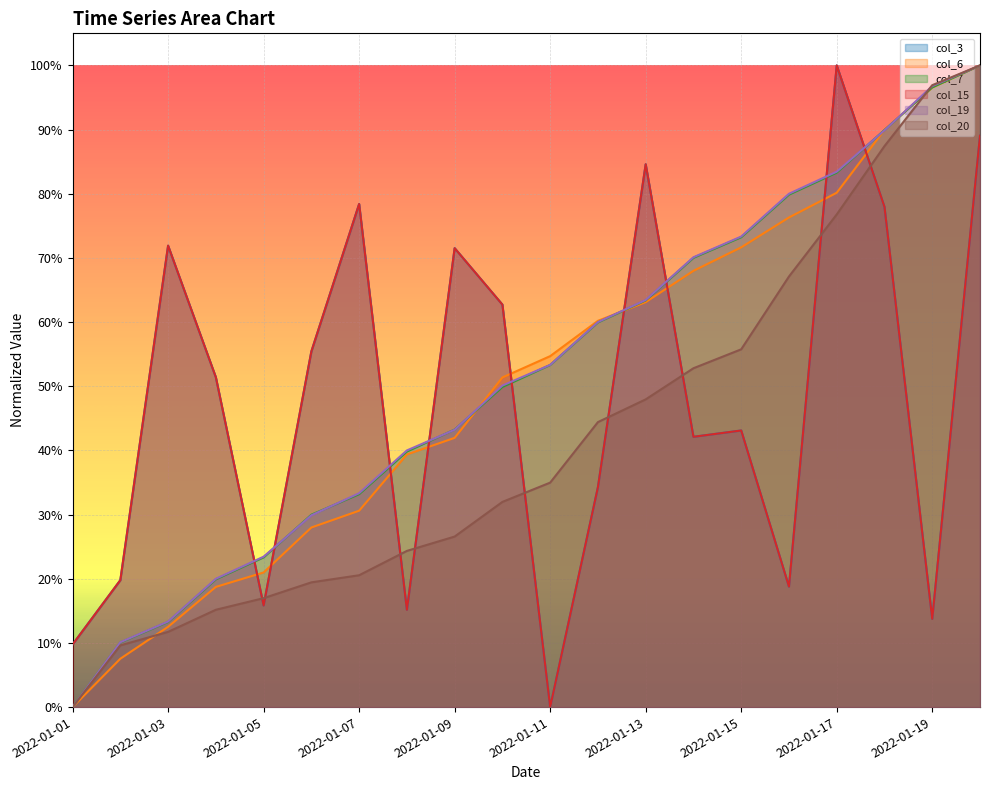

What are all the series names shown in the legend?

col_3, col_6, col_7, col_15, col_19, col_20